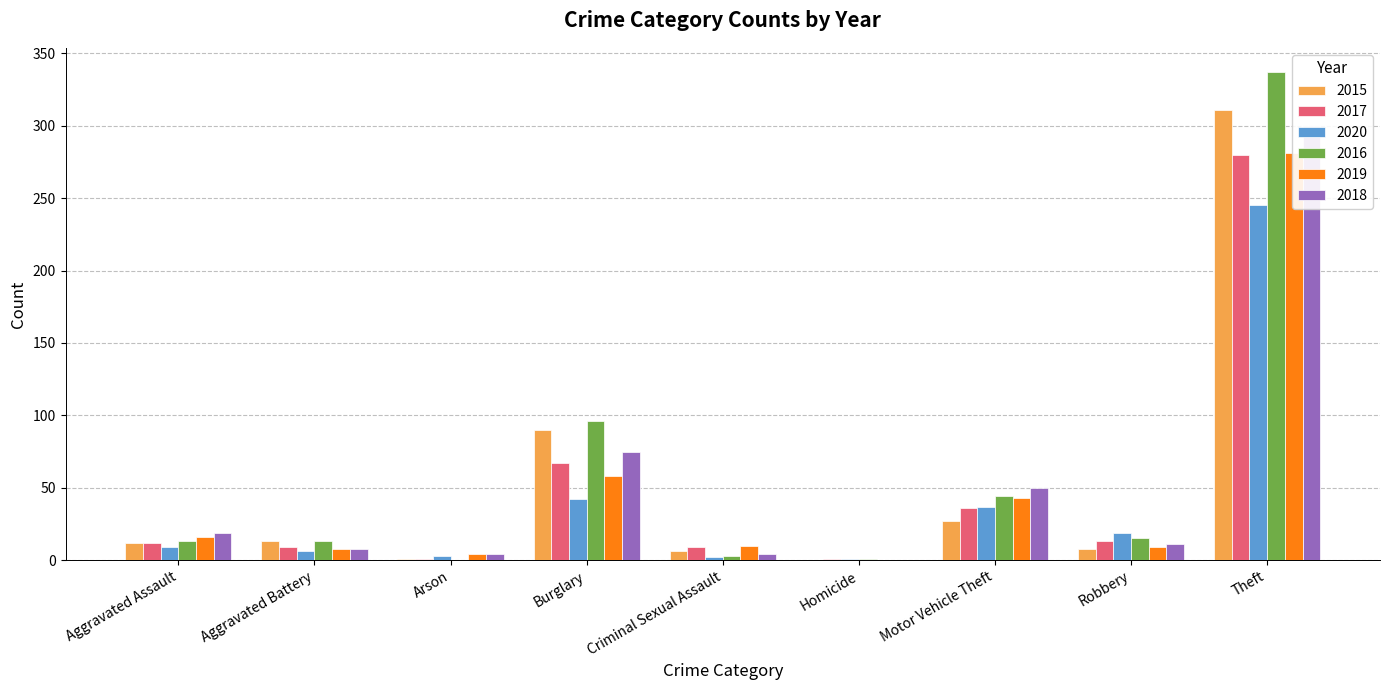

At which label does 2018 reach its minimum?

Homicide